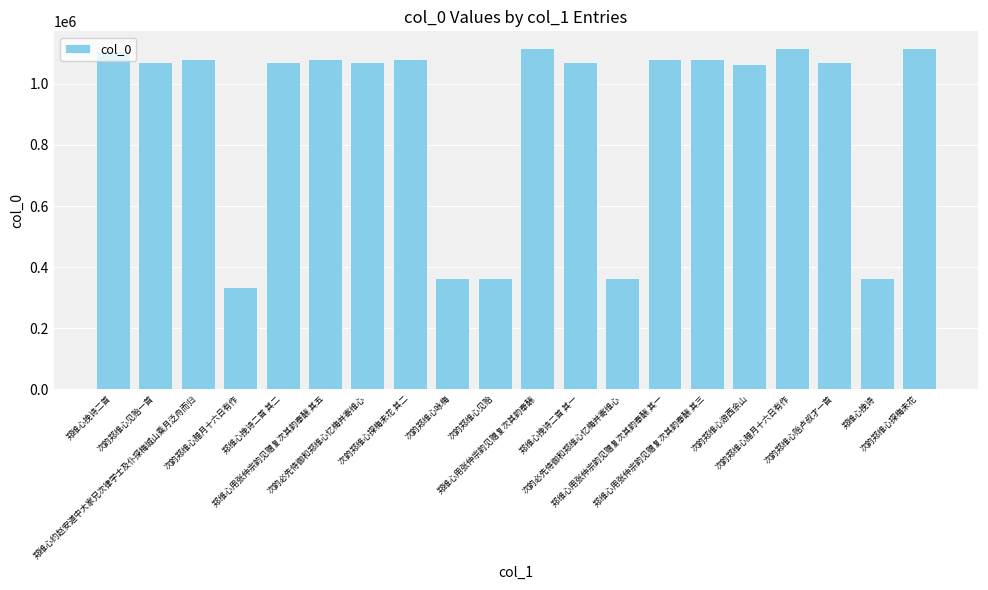

How many distinct data groups are displayed?

1